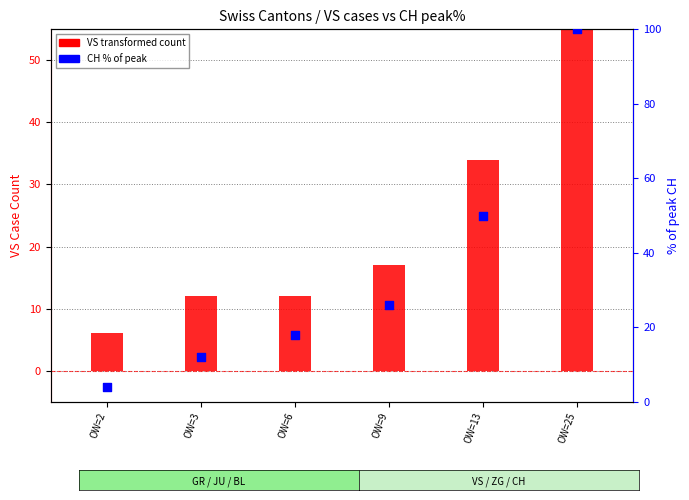

Which series reaches the maximum Y coordinate?

CH % of peak